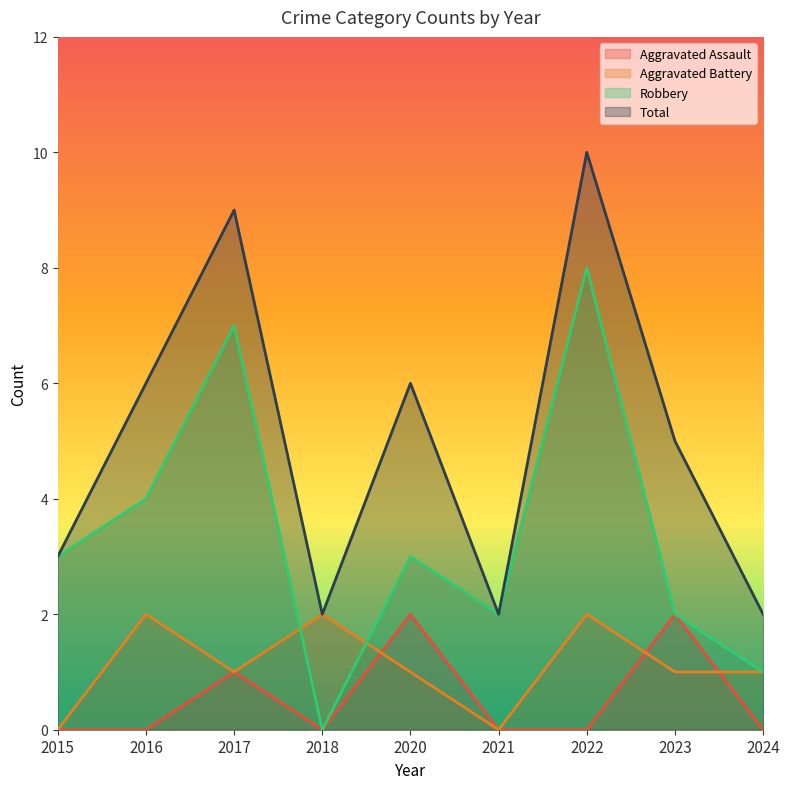

At how many categories does at least one series exceed 5?

4